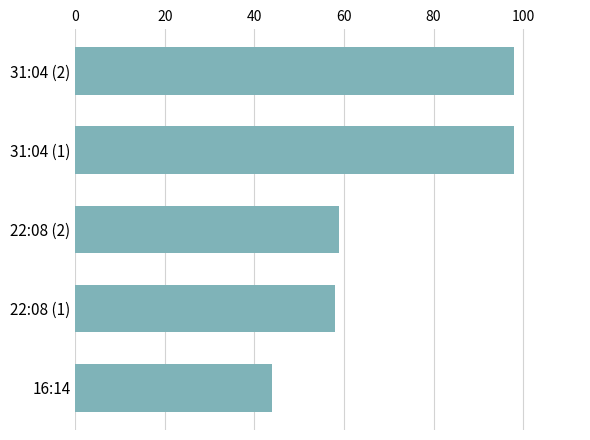

Is it true that the value at 22:08 (2) is 98?

False